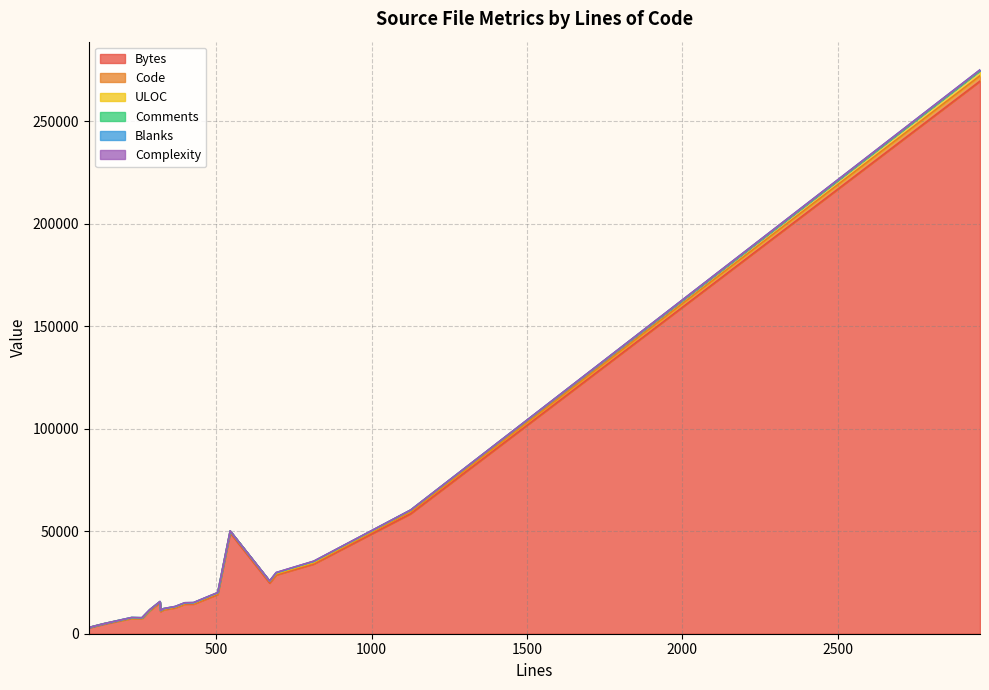

At which category does Blanks reach its first local peak?

3